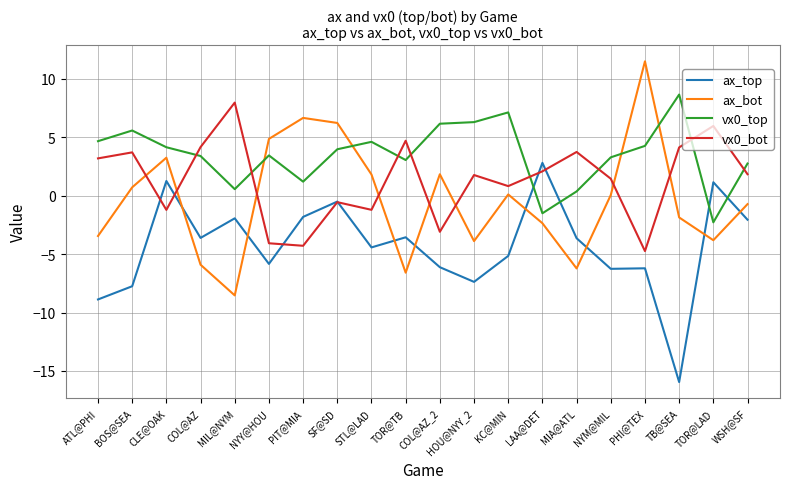

Between which two adjacent categories do ax_top and ax_bot first intersect?

CLE@OAK and COL@AZ